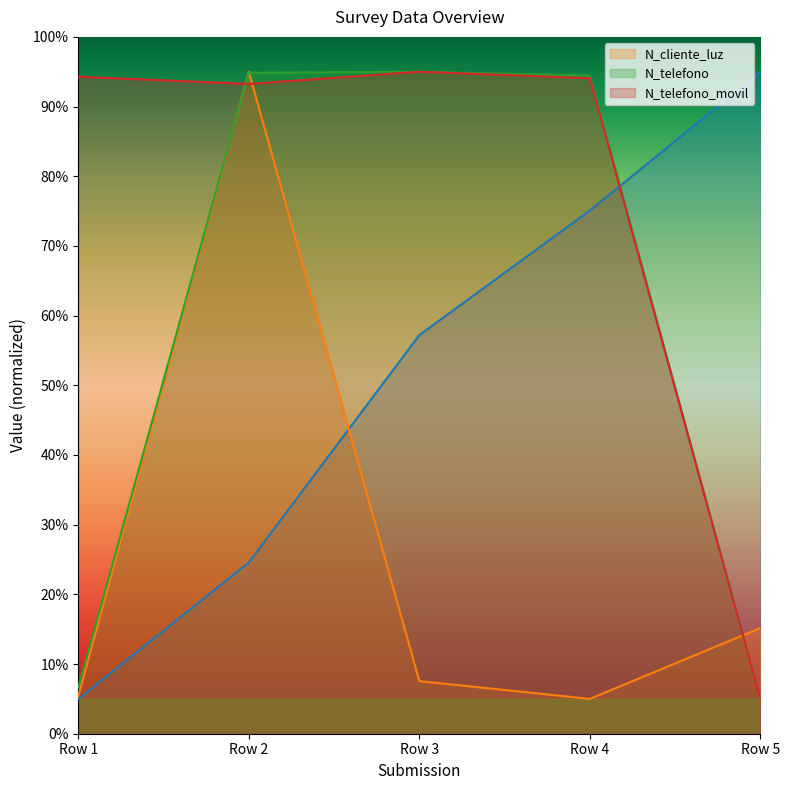

At which label is N_cliente_luz closest to 50?

Row 5